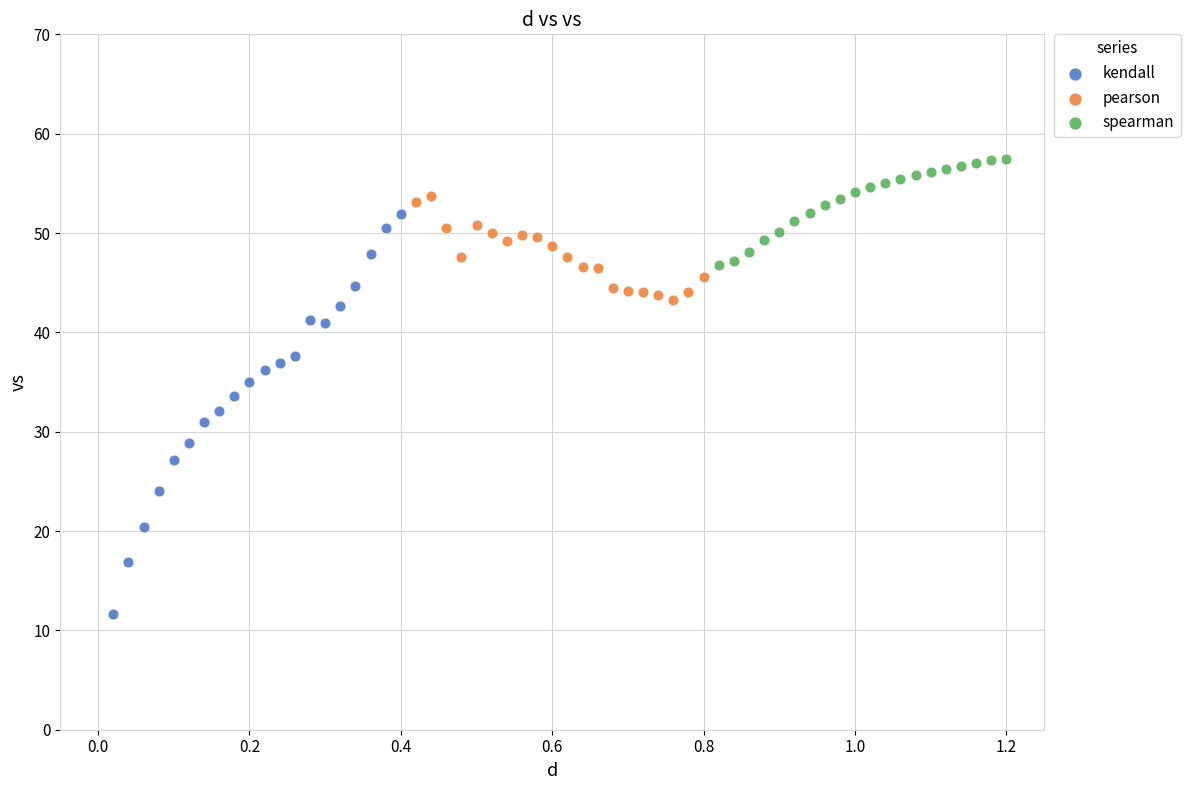

Which series reaches the minimum Y coordinate?

kendall